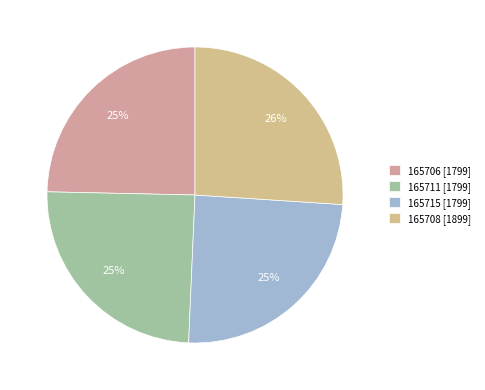

Does 165708 represent more than half of the total?

No